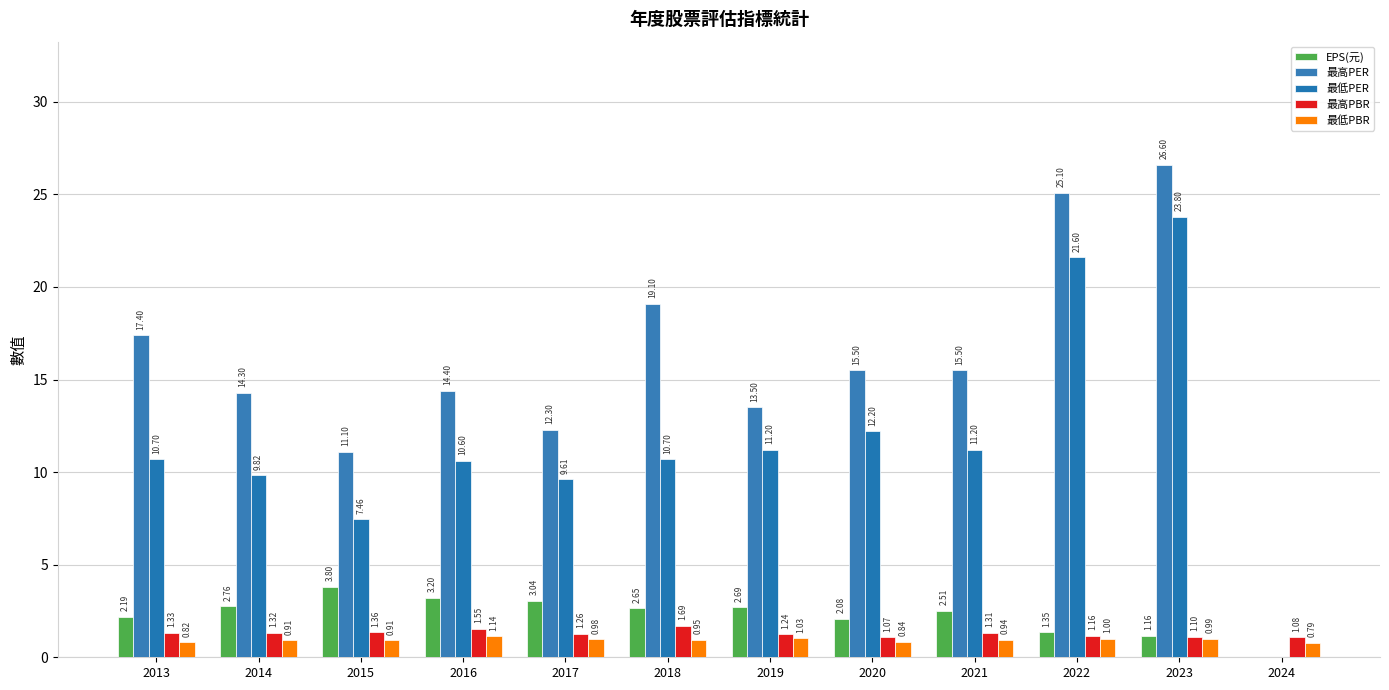

What is the difference between the 最高PER values at 2014 and 2016?

0.1